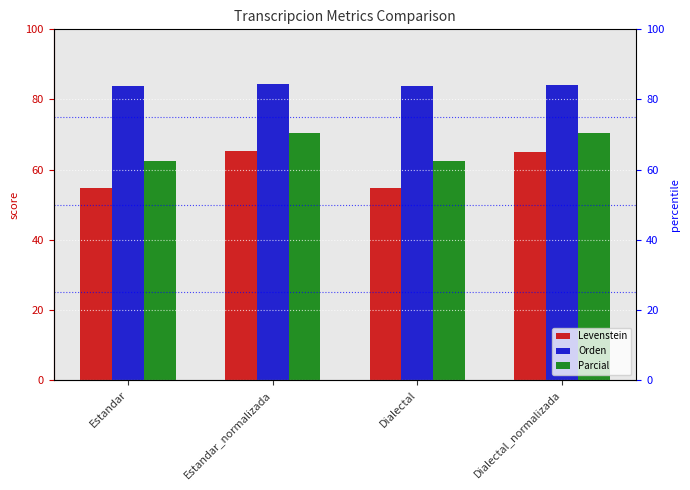

What is the label of the 3rd bar from the right?

Estandar_normalizada